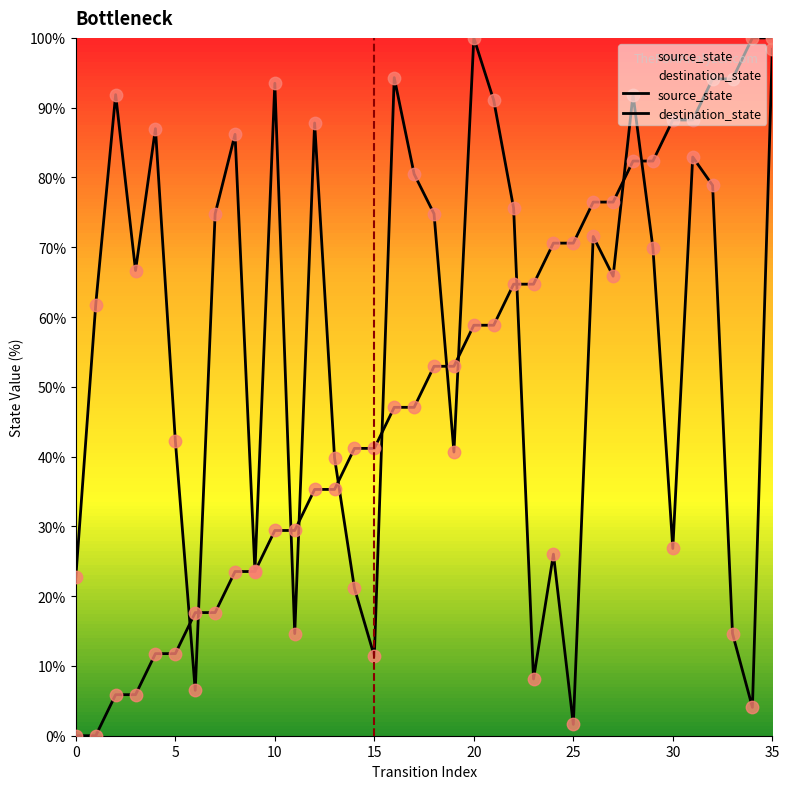

At which category is the sum across all series the highest?

35